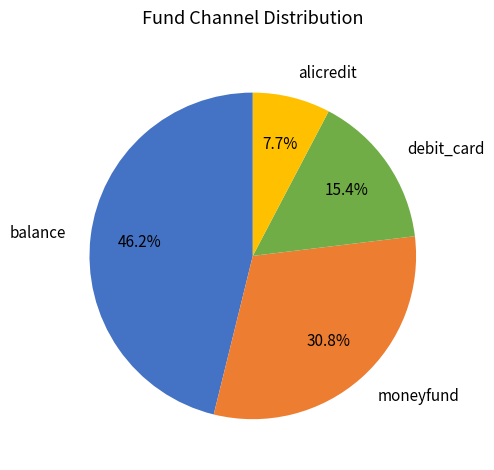

Is the sum of alicredit and moneyfund greater than half?

No